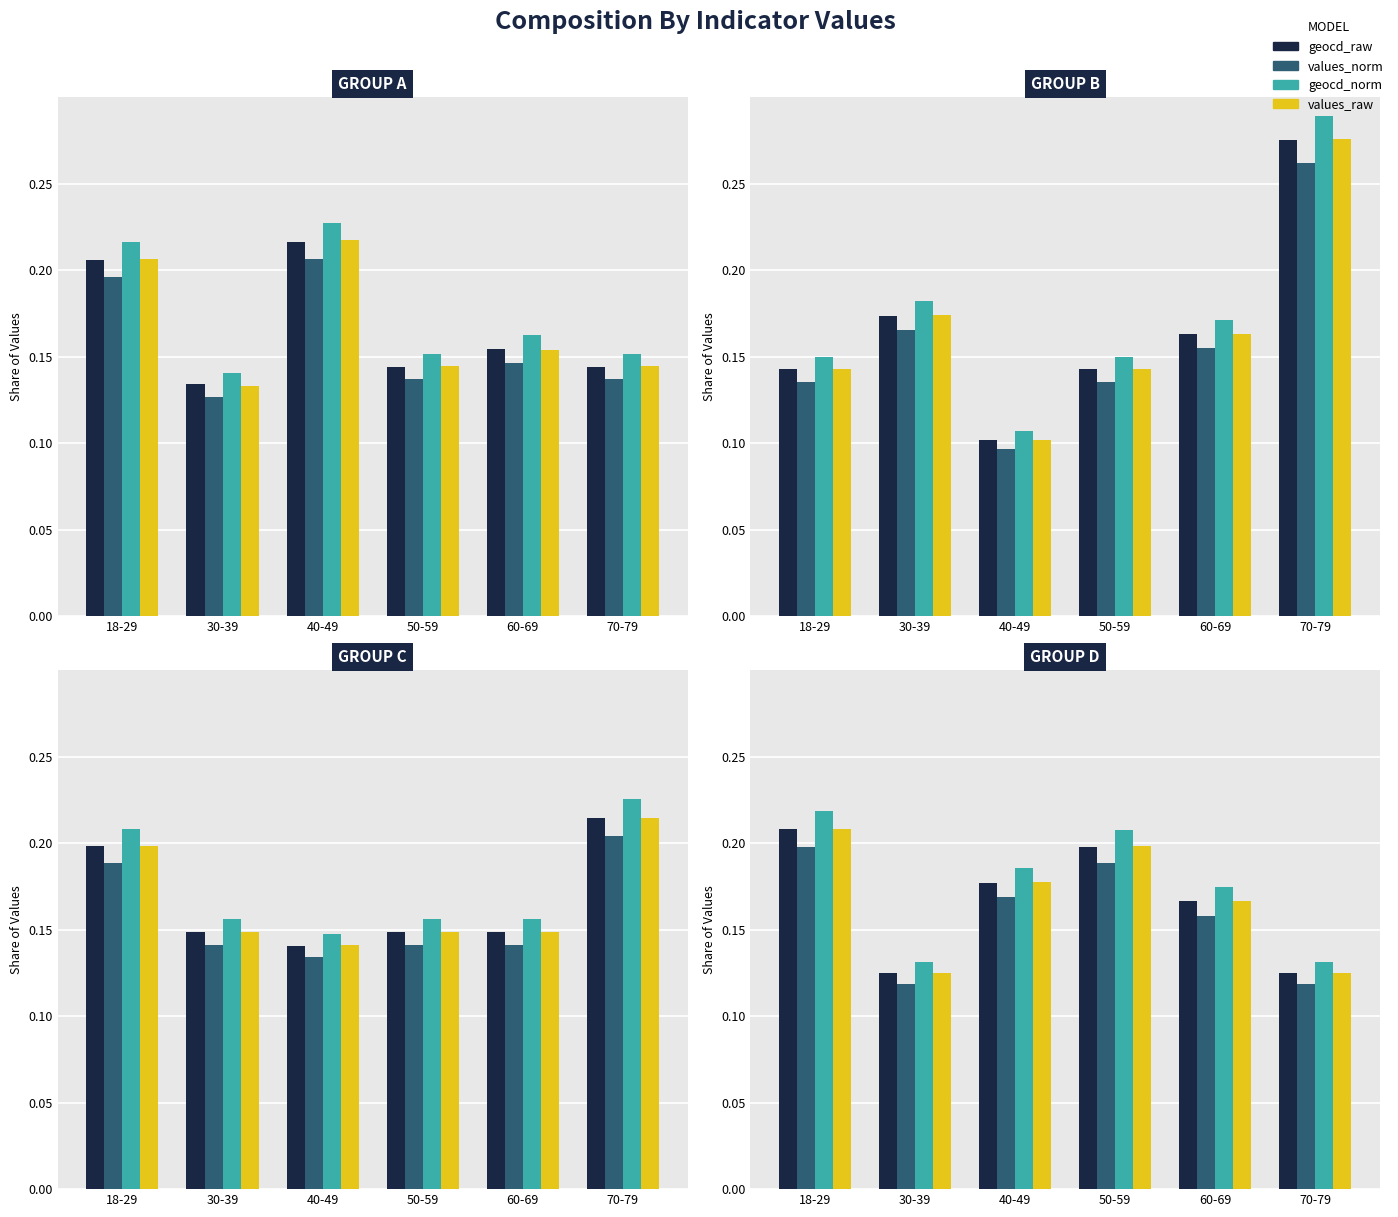

Count the number of categories in the chart.

6